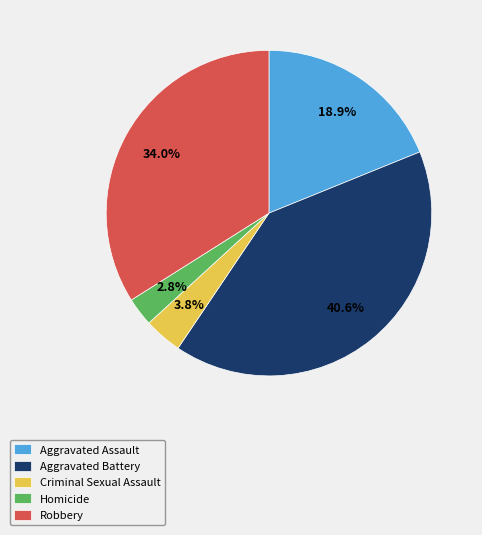

Rank the categories by value from lowest to highest.

Homicide, Criminal Sexual Assault, Aggravated Assault, Robbery, Aggravated Battery